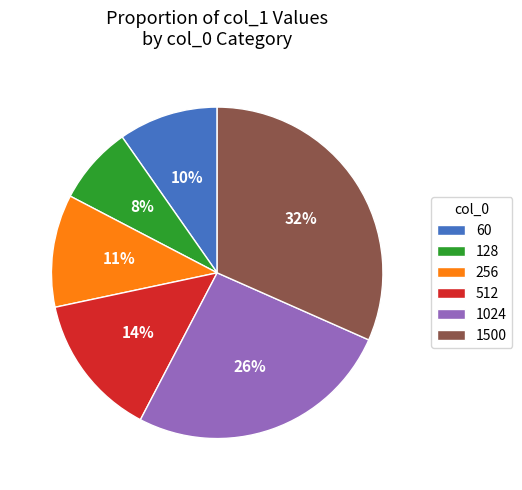

Which slice is the smallest?

128